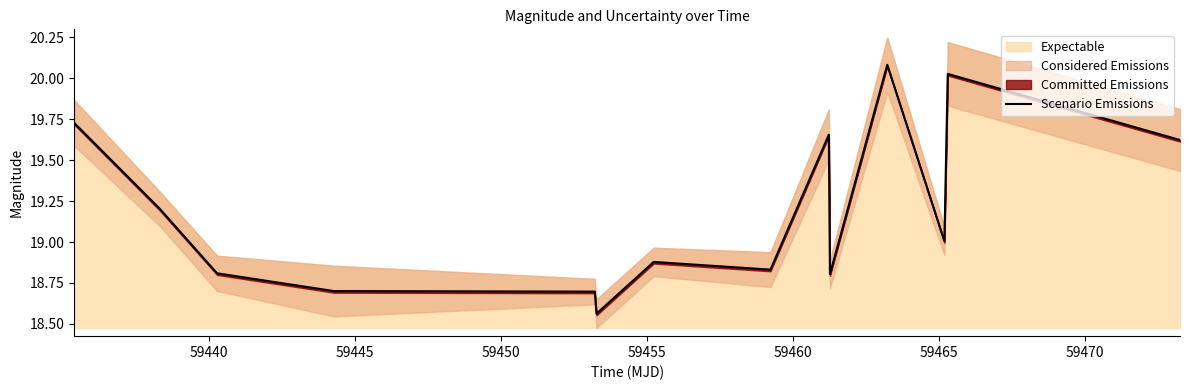

How many points are lower than both their immediate neighbors (excluding endpoints)?

4